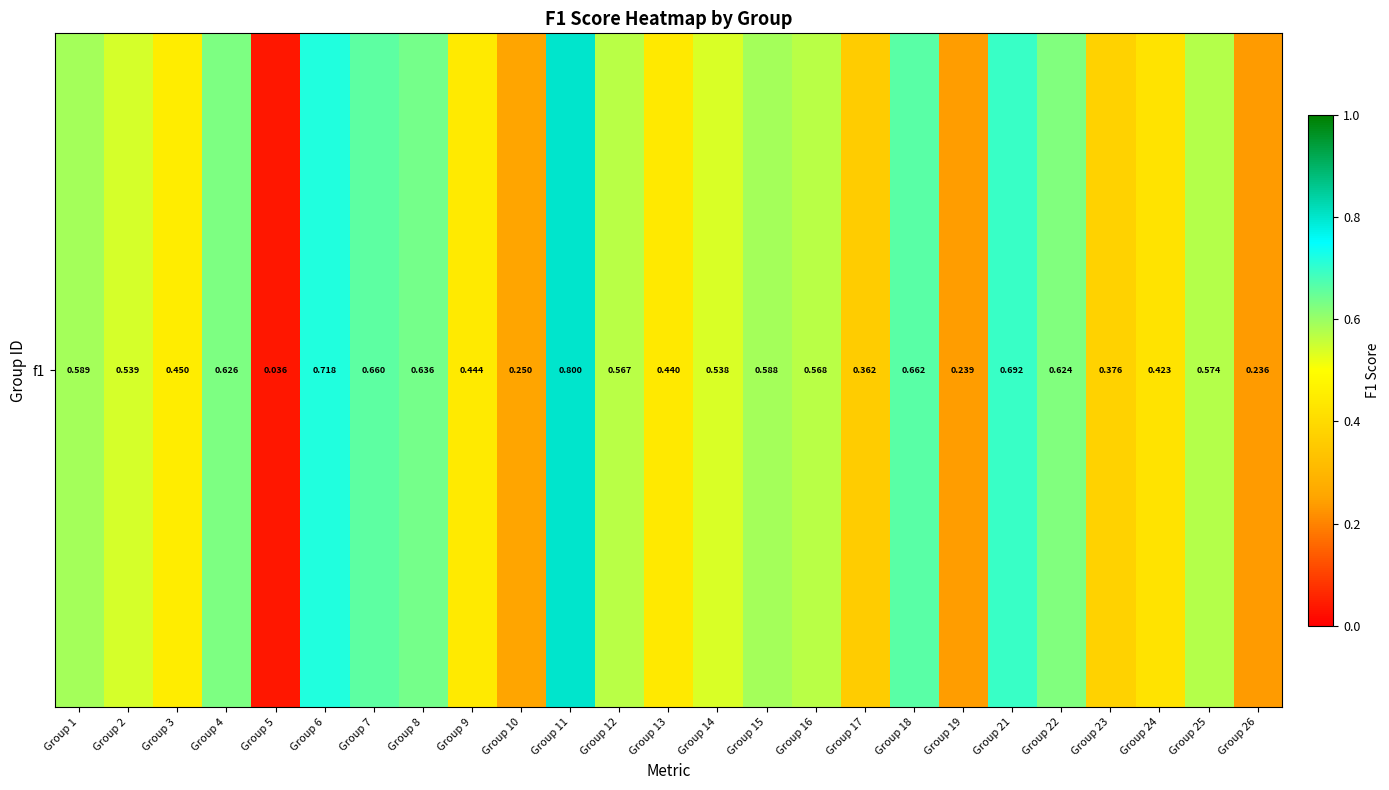

Count the number of data series in this chart.

1